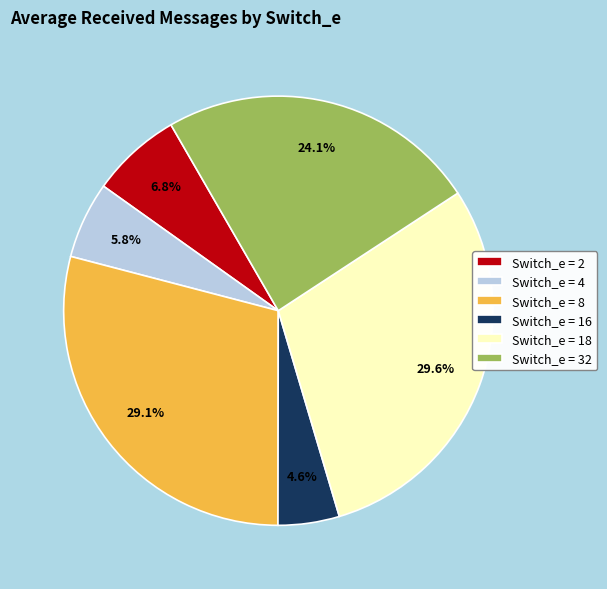

What percentage is NOT represented by Switch_e = 4?

94.2%